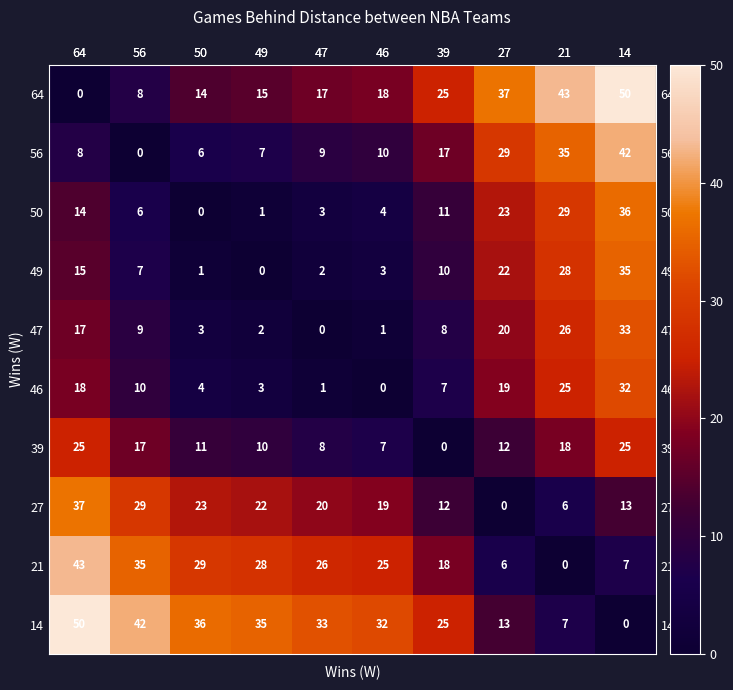

What is the highest value of the 21 series?

43